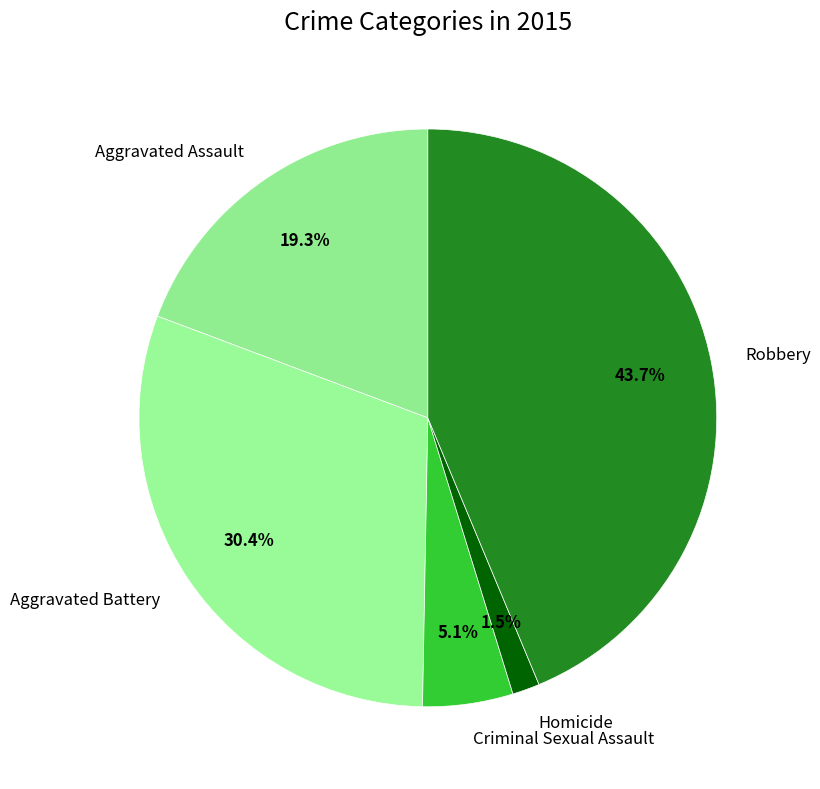

The Robbery slice represents 55% of the pie. True or false?

False